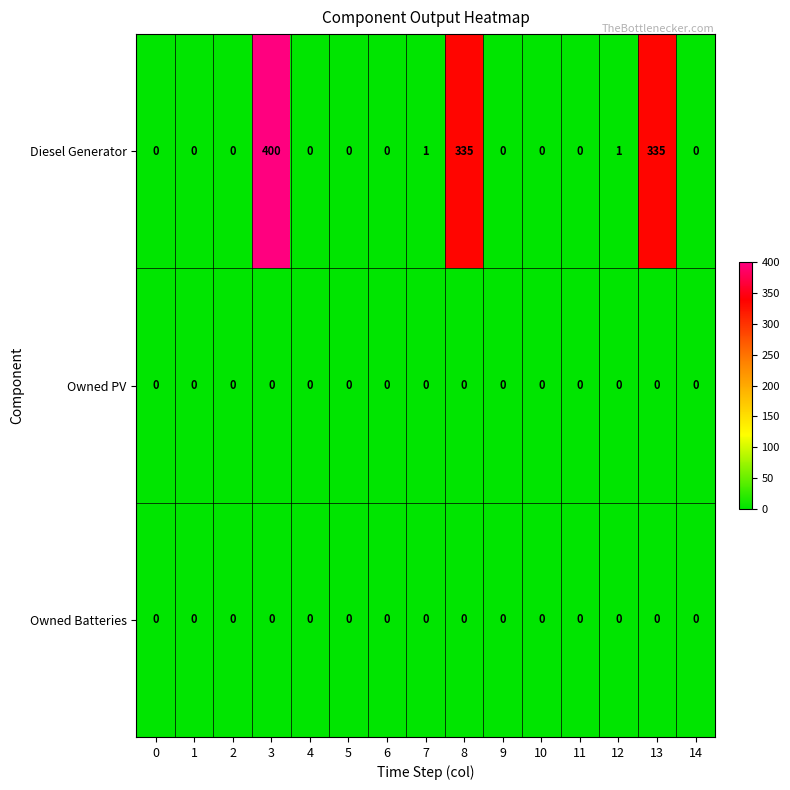

The value of Owned PV at 6 is 0. True or false?

True